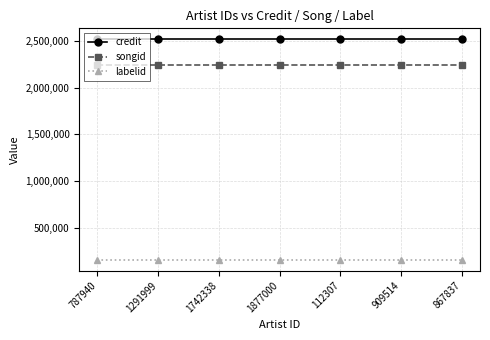

The credit series shows 3688003 at 1742338. True or false?

False